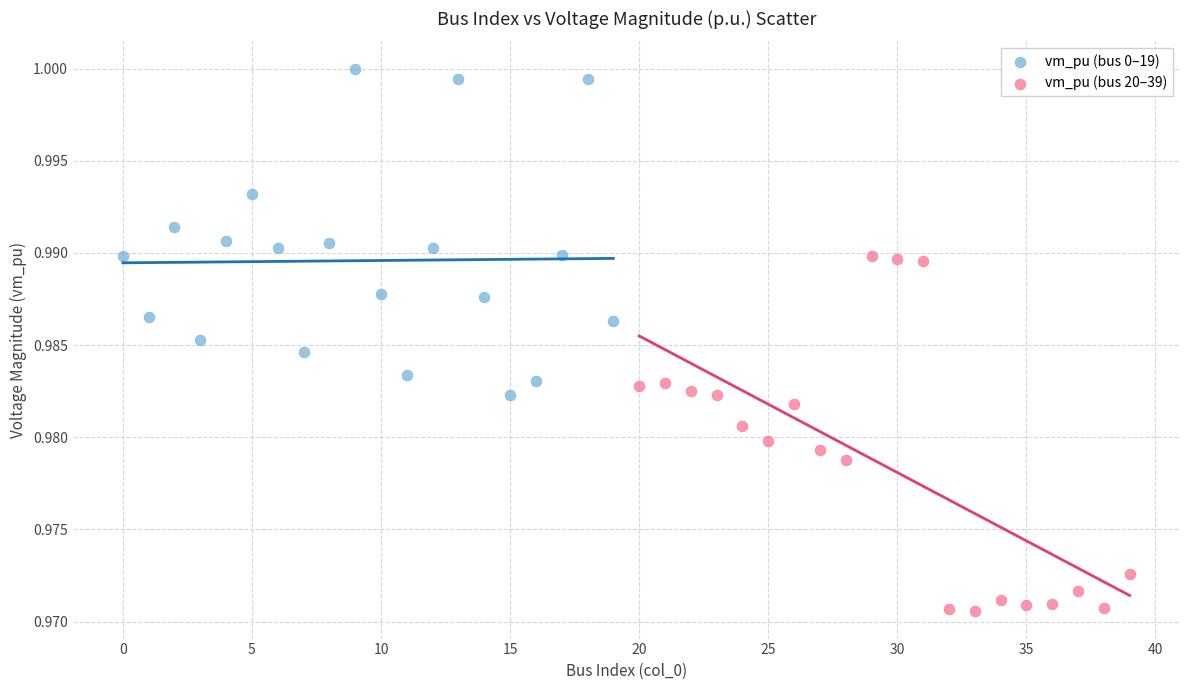

Which series contains the highest Y value?

vm_pu (bus 0–19)